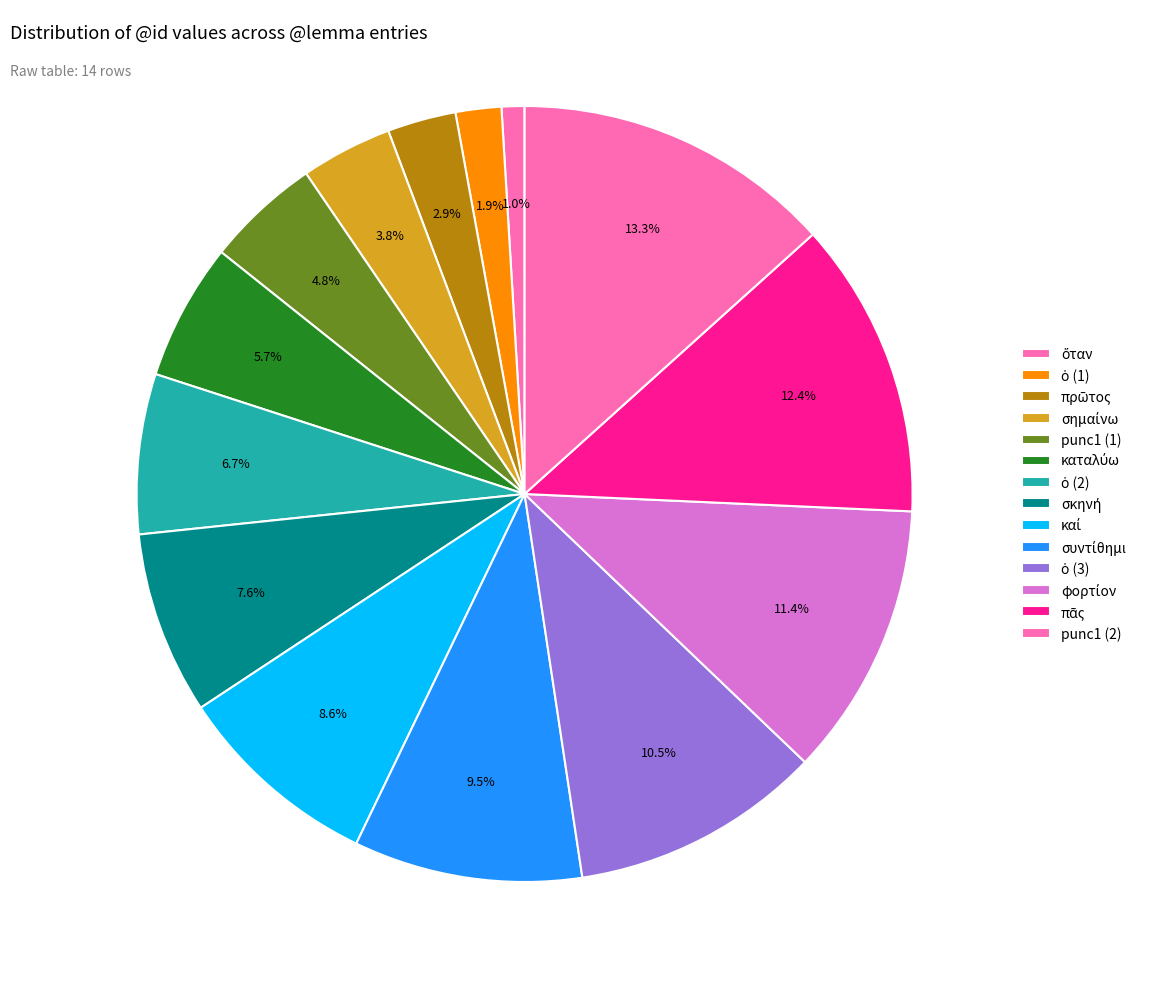

Count the number of slices in the pie.

14